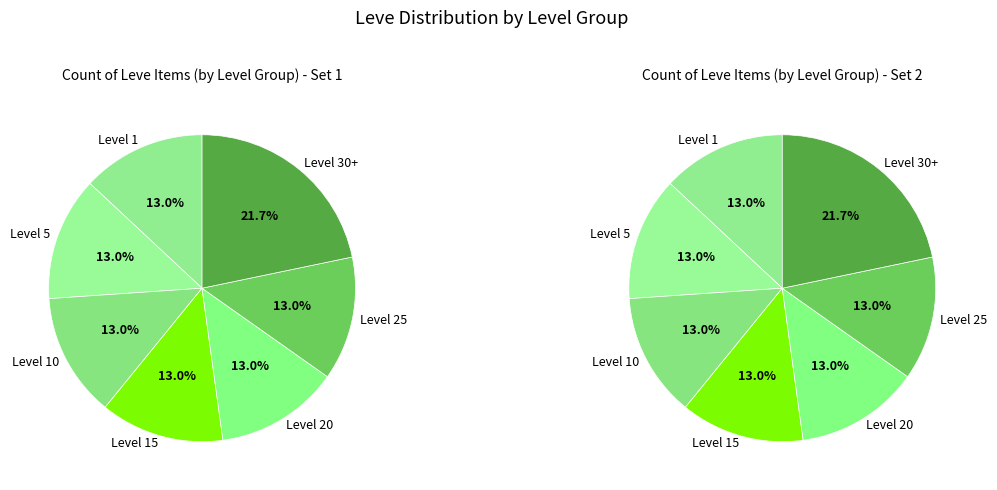

Which category has the smallest portion of the pie?

1